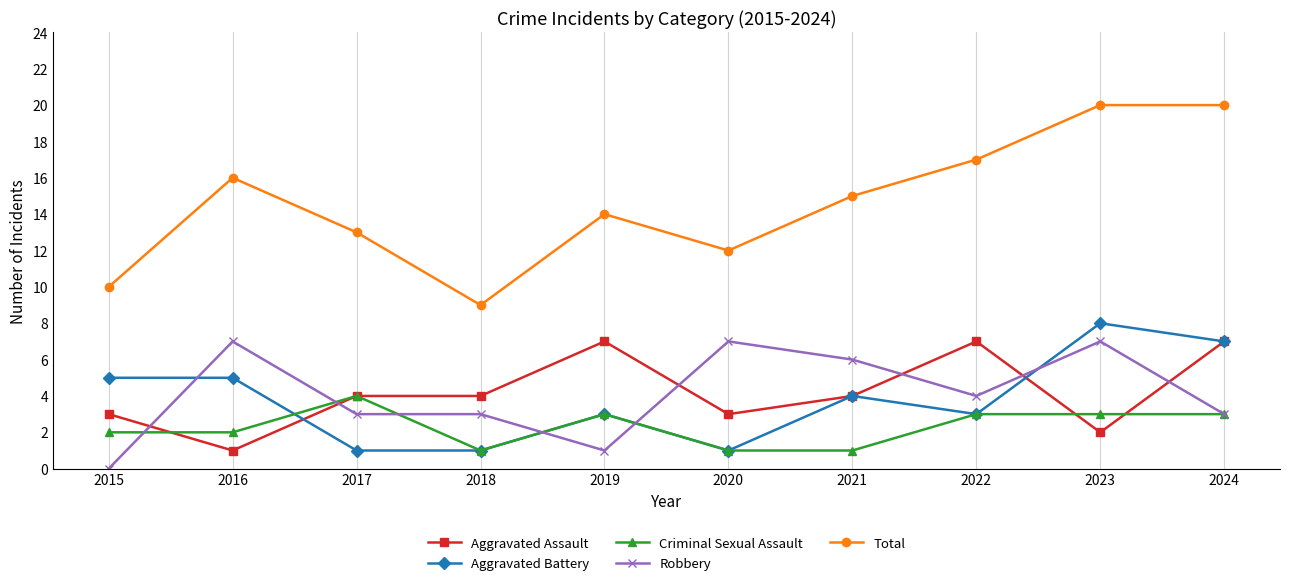

What are all the series names shown in the legend?

Aggravated Assault, Aggravated Battery, Criminal Sexual Assault, Robbery, Total